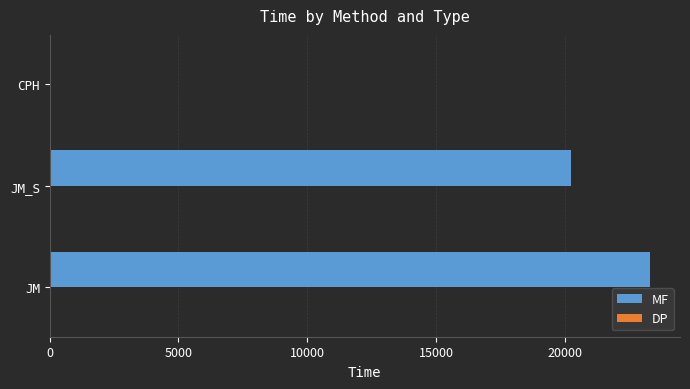

Count the number of data series in this chart.

2